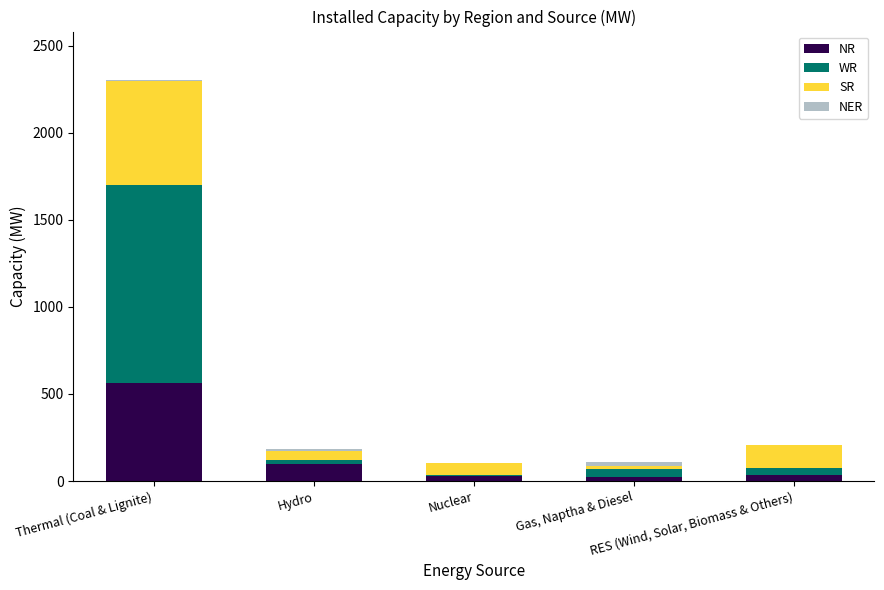

What is the highest value of the NR series?

563